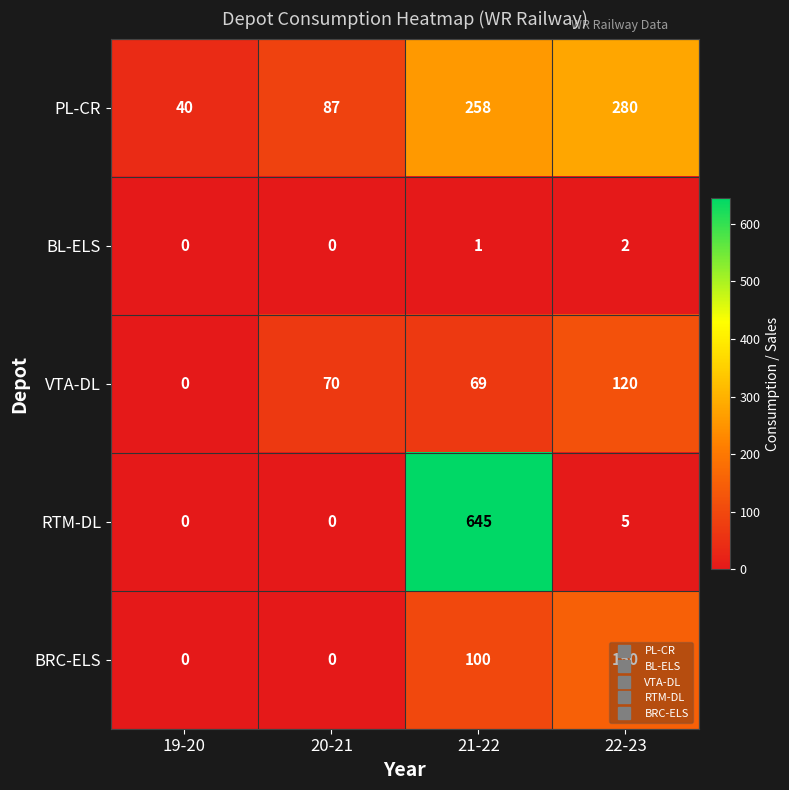

What is the difference between the highest and lowest values at 20-21?

87